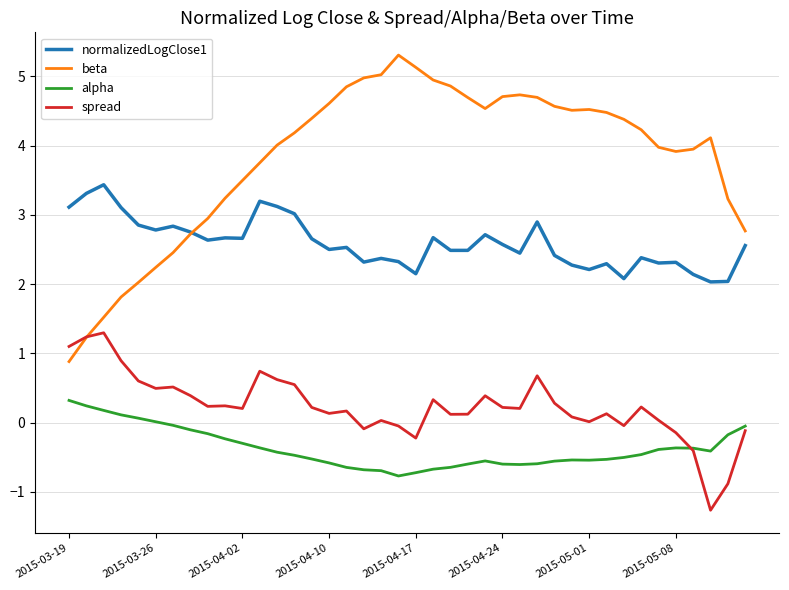

Which series has the largest total across all categories?

beta